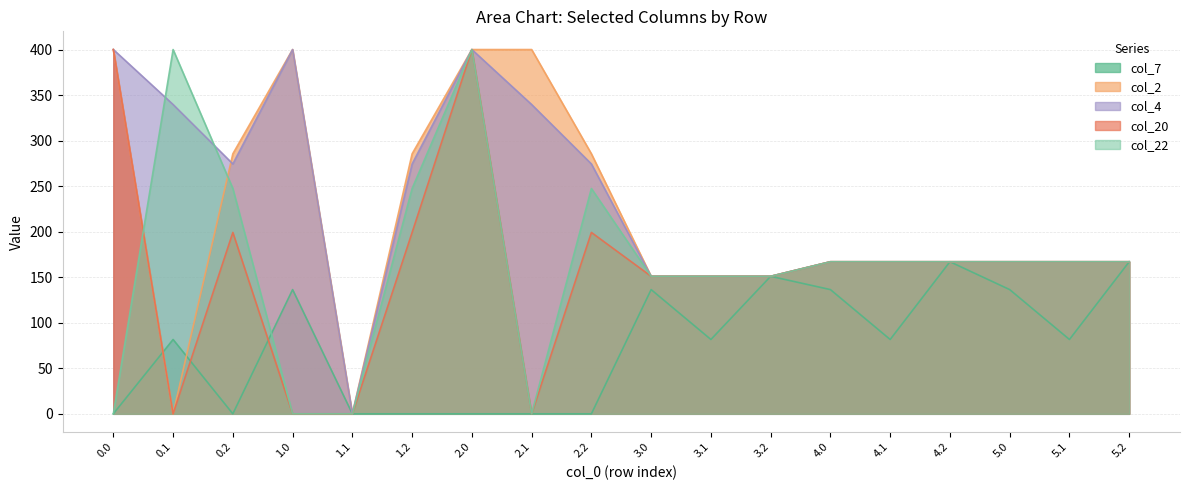

What is the total value across all series at 0.0?

1200.0